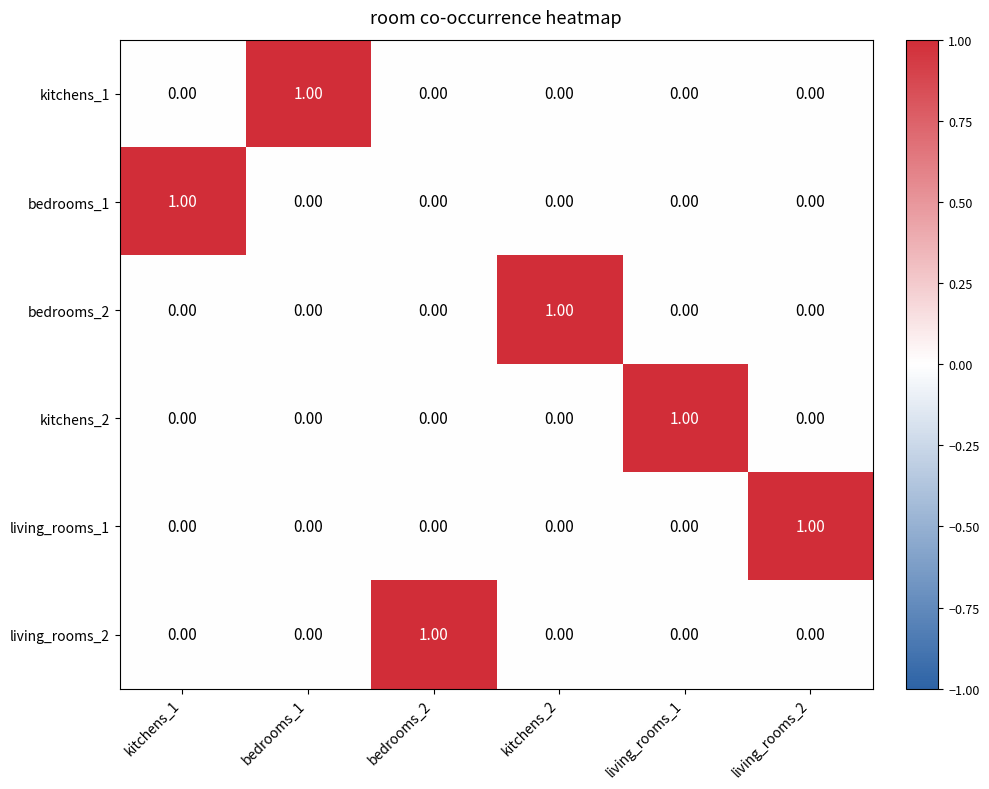

Is the value of bedrooms_1 at kitchens_2 greater than the value of living_rooms_1 at living_rooms_2?

No